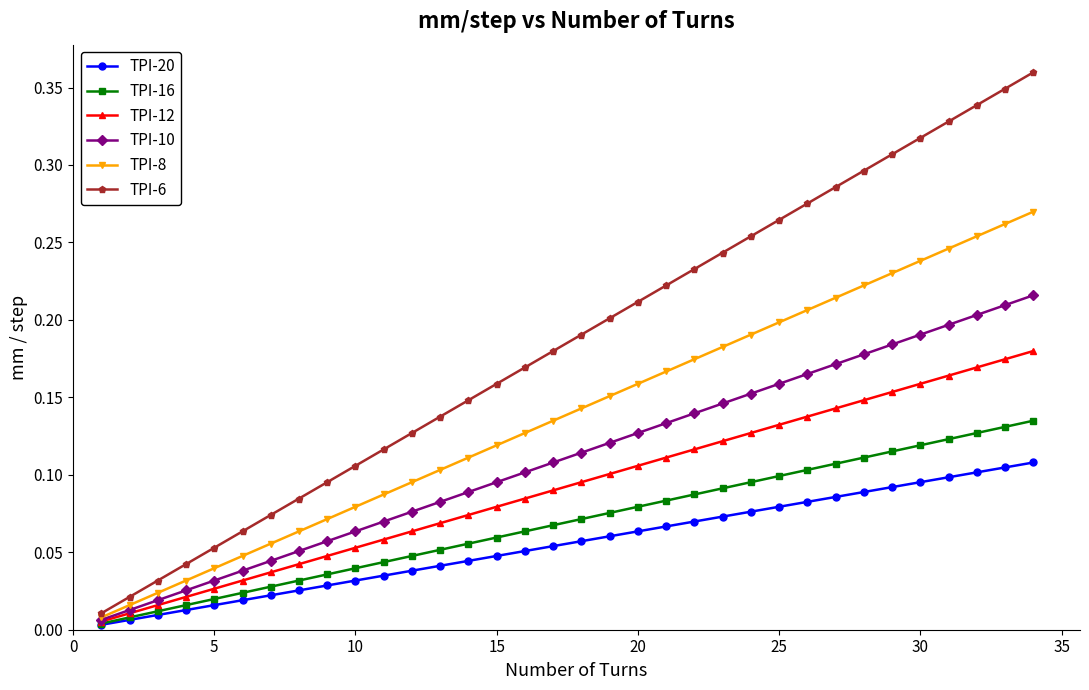

Which series has the largest range (max minus min)?

TPI-6